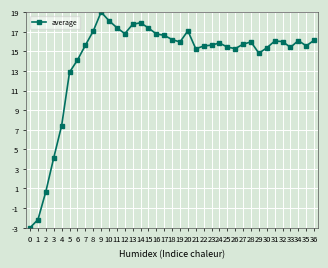

Which has a higher value, 20 or 14?

14